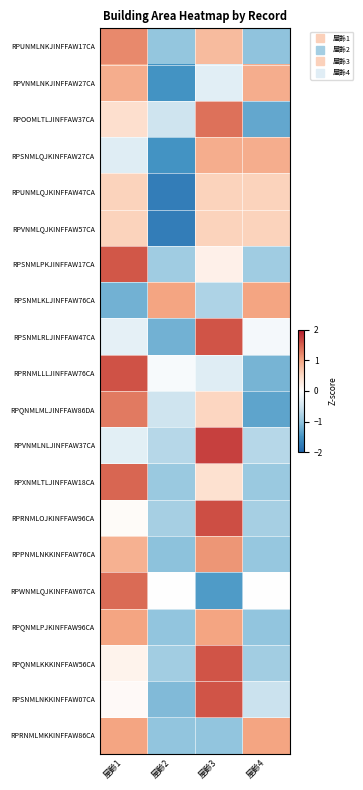

Reading left to right, transcribe all the data shown in this chart.

RPUNMLNKJINFFAW17CA: 屋齡1=1.2	屋齡2=-1.0	屋齡3=0.8	屋齡4=-1.0
RPVNMLNKJINFFAW27CA: 屋齡1=0.9	屋齡2=-1.5	屋齡3=-0.3	屋齡4=0.9
RPOOMLTLJINFFAW37CA: 屋齡1=0.4	屋齡2=-0.5	屋齡3=1.4	屋齡4=-1.3
RPSNMLQJKINFFAW27CA: 屋齡1=-0.3	屋齡2=-1.5	屋齡3=0.9	屋齡4=0.9
RPUNMLQJKINFFAW47CA: 屋齡1=0.6	屋齡2=-1.7	屋齡3=0.6	屋齡4=0.6
RPVNMLQJKINFFAW57CA: 屋齡1=0.6	屋齡2=-1.7	屋齡3=0.6	屋齡4=0.6
RPSNMLPKJINFFAW17CA: 屋齡1=1.6	屋齡2=-0.9	屋齡3=0.2	屋齡4=-0.9
RPSNMLKLJINFFAW76CA: 屋齡1=-1.2	屋齡2=1.0	屋齡3=-0.8	屋齡4=1.0
RPSNMLRLJINFFAW47CA: 屋齡1=-0.3	屋齡2=-1.2	屋齡3=1.6	屋齡4=-0.1
RPRNMLLLJINFFAW76CA: 屋齡1=1.6	屋齡2=-0.1	屋齡3=-0.3	屋齡4=-1.2
RPQNMLMLJINFFAW86DA: 屋齡1=1.3	屋齡2=-0.5	屋齡3=0.5	屋齡4=-1.3
RPVNMLNLJINFFAW37CA: 屋齡1=-0.3	屋齡2=-0.7	屋齡3=1.7	屋齡4=-0.7
RPXNMLTLJINFFAW18CA: 屋齡1=1.4	屋齡2=-0.9	屋齡3=0.4	屋齡4=-0.9
RPRNMLOJKINFFAW96CA: 屋齡1=0.1	屋齡2=-0.8	屋齡3=1.6	屋齡4=-0.8
RPPNMLNKKINFFAW76CA: 屋齡1=0.9	屋齡2=-1.0	屋齡3=1.1	屋齡4=-1.0
RPWNMLQJKINFFAW67CA: 屋齡1=1.4	屋齡2=0.0	屋齡3=-1.4	屋齡4=0.0
RPQNMLPJKINFFAW96CA: 屋齡1=1.0	屋齡2=-1.0	屋齡3=1.0	屋齡4=-1.0
RPQNMLKKKINFFAW56CA: 屋齡1=0.2	屋齡2=-0.9	屋齡3=1.6	屋齡4=-0.9
RPSNMLNKKINFFAW07CA: 屋齡1=0.1	屋齡2=-1.1	屋齡3=1.6	屋齡4=-0.5
RPRNMLMKKINFFAW86CA: 屋齡1=1.0	屋齡2=-1.0	屋齡3=-1.0	屋齡4=1.0